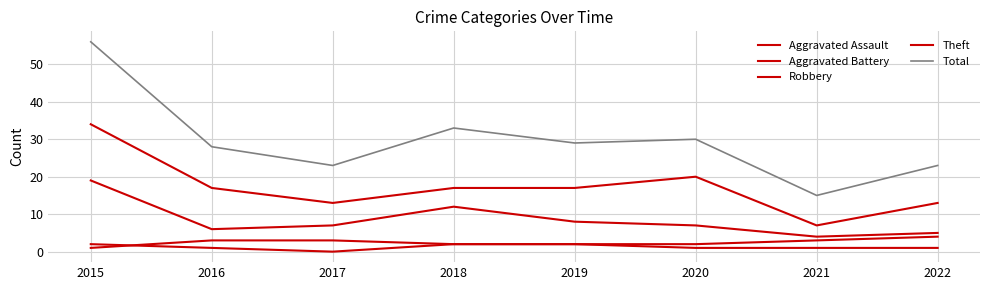

Reading right to left, extract all data points from this chart.

Aggravated Assault: 2022=1	2021=1	2020=1	2019=2	2018=2	2017=0	2016=1	2015=2
Aggravated Battery: 2022=4	2021=3	2020=2	2019=2	2018=2	2017=3	2016=3	2015=1
Robbery: 2022=5	2021=4	2020=7	2019=8	2018=12	2017=7	2016=6	2015=19
Theft: 2022=13	2021=7	2020=20	2019=17	2018=17	2017=13	2016=17	2015=34
Total: 2022=23	2021=15	2020=30	2019=29	2018=33	2017=23	2016=28	2015=56